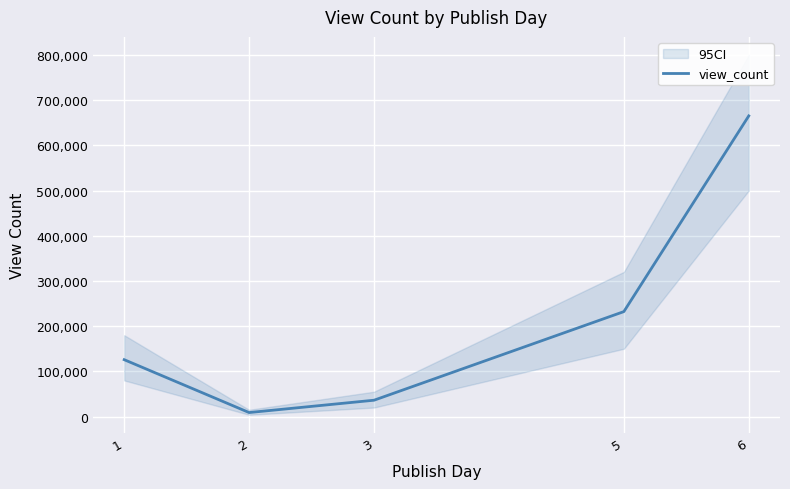

Which category has the highest value across all series?

6